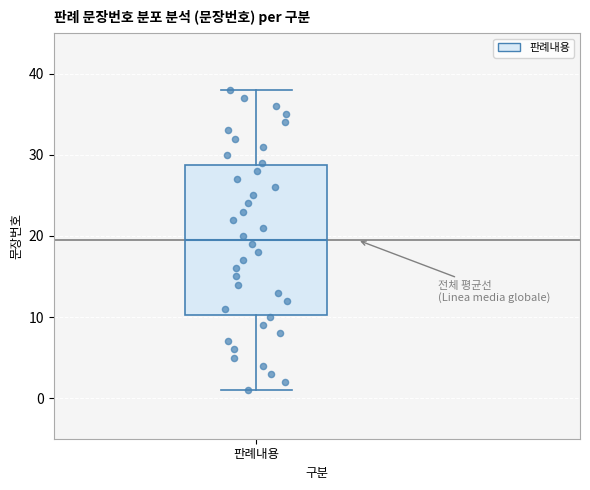

Transcribe this box plot: give where the median line is, the range the box spans, and where the two whiskers end, as read against the y-axis. The values are not printed on the chart, so give them approximately, as read against the axis.

median 20, box 10 to 29, whiskers 1 to 38